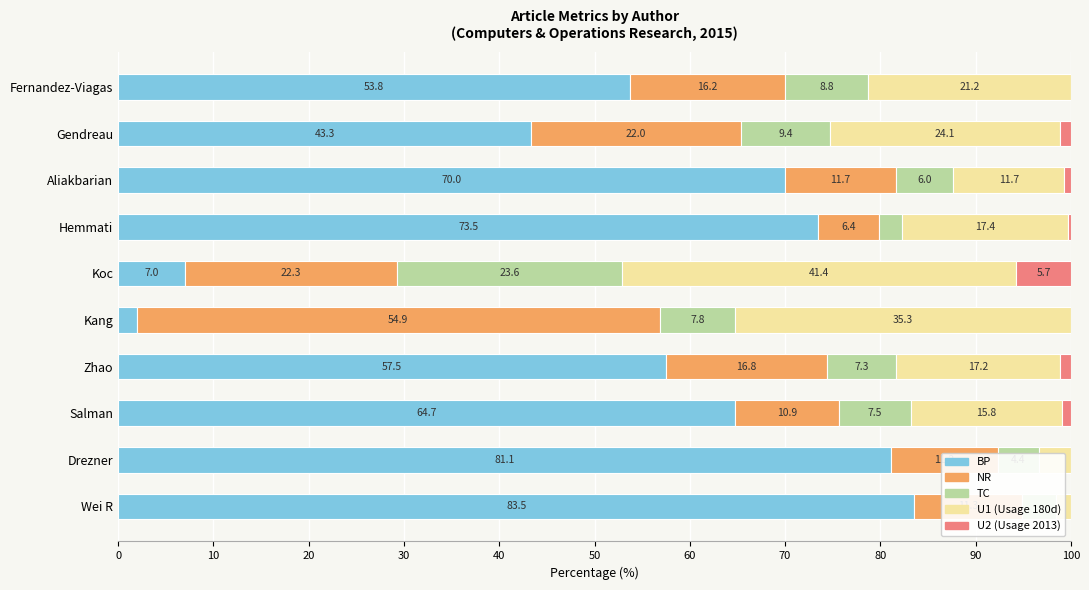

At which label does BP reach its peak?

Wei R